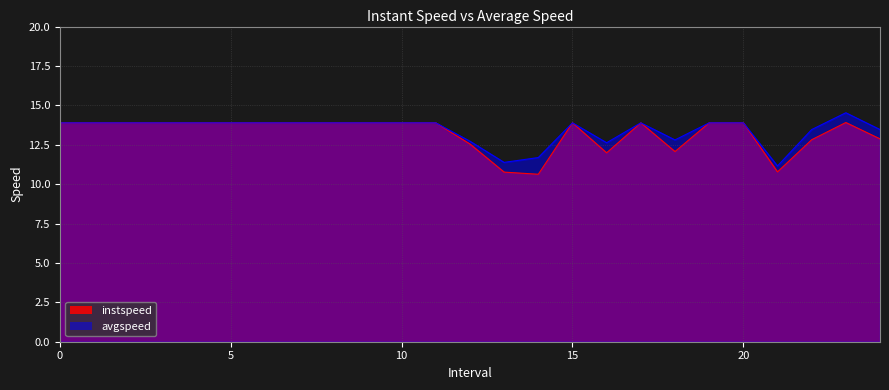

True or false: avgspeed and instspeed cross at least once.

False